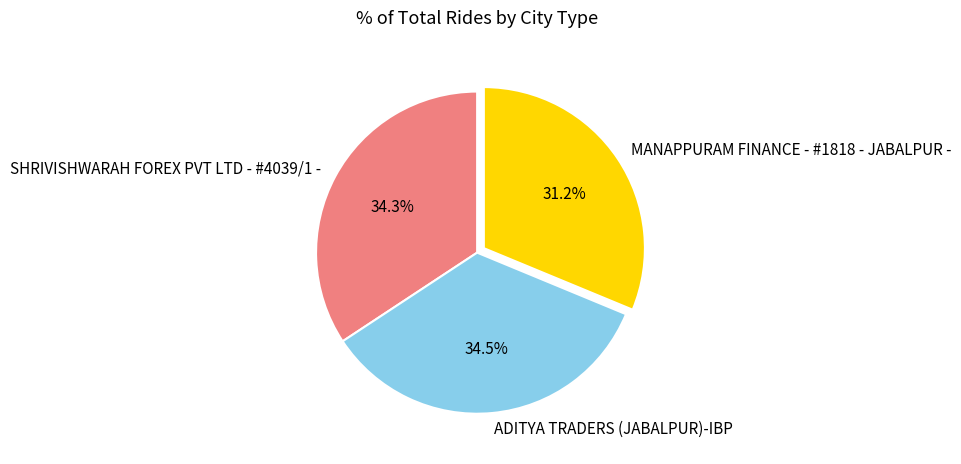

What is the smallest slice in the pie chart?

MANAPPURAM FINANCE - #1818 - JABALPUR -